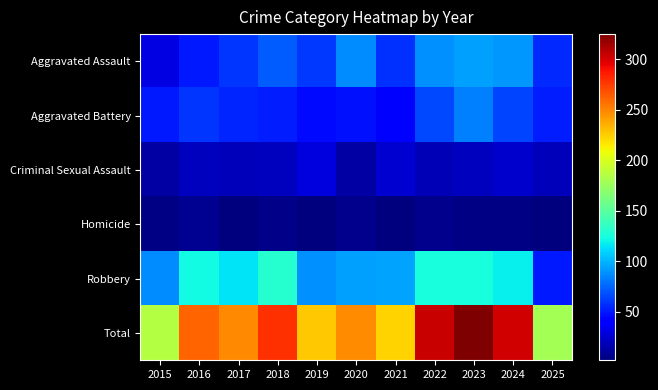

Reading left to right, what are all the values shown in this chart?

Aggravated Assault: 2015=31	2016=50	2017=59	2018=72	2019=61	2020=87	2021=58	2022=89	2023=93	2024=91	2025=55
Aggravated Battery: 2015=50	2016=60	2017=54	2018=52	2019=45	2020=48	2021=43	2022=66	2023=83	2024=64	2025=52
Criminal Sexual Assault: 2015=13	2016=20	2017=19	2018=20	2019=29	2020=13	2021=25	2022=18	2023=20	2024=24	2025=19
Homicide: 2015=4	2016=8	2017=2	2018=5	2019=3	2020=6	2021=2	2022=6	2023=4	2024=4	2025=2
Robbery: 2015=87	2016=123	2017=115	2018=130	2019=89	2020=94	2021=95	2022=125	2023=125	2024=119	2025=51
Total: 2015=185	2016=261	2017=249	2018=279	2019=227	2020=248	2021=223	2022=304	2023=325	2024=302	2025=179